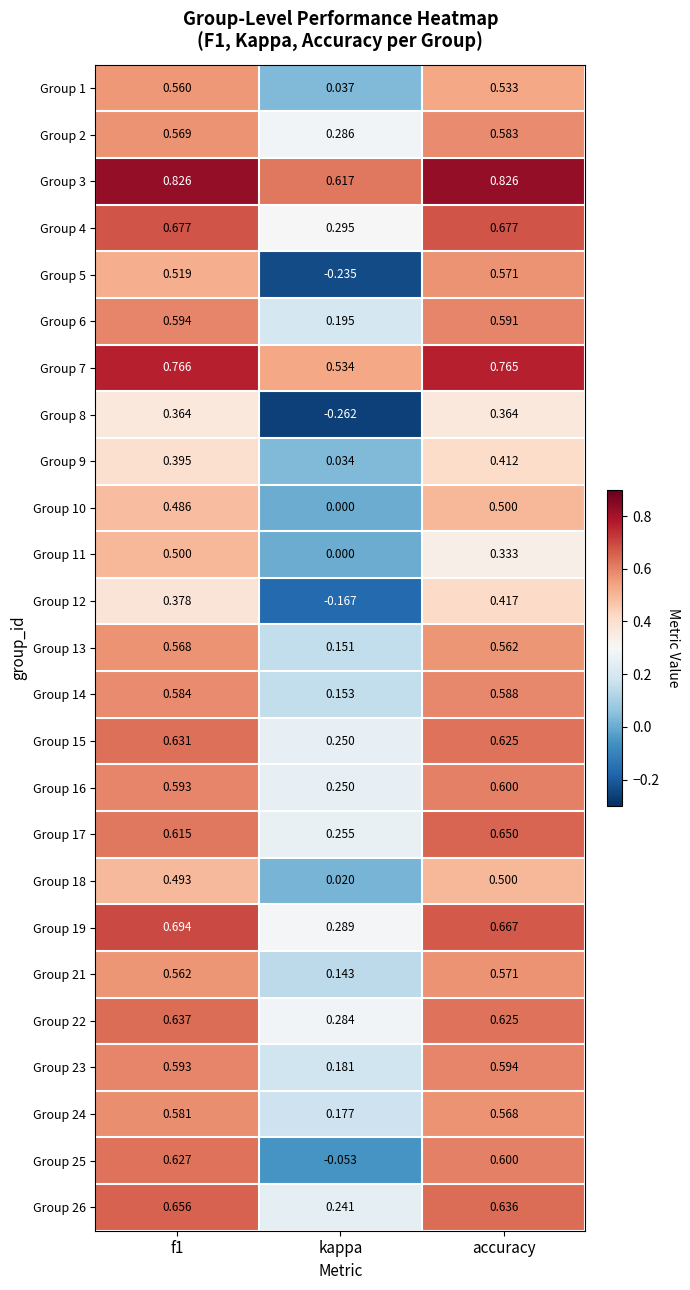

At which label is Group 21 closest to 0?

kappa